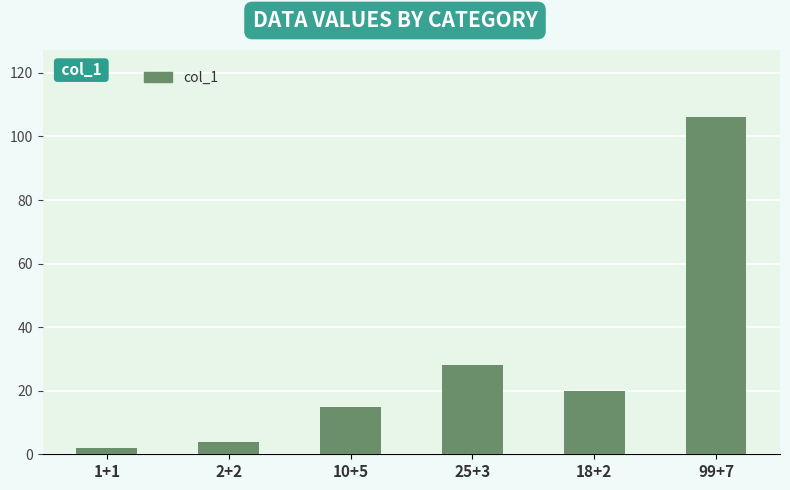

Reading left to right, extract all data points from this chart.

1+1=2	2+2=4	10+5=15	25+3=28	18+2=20	99+7=106